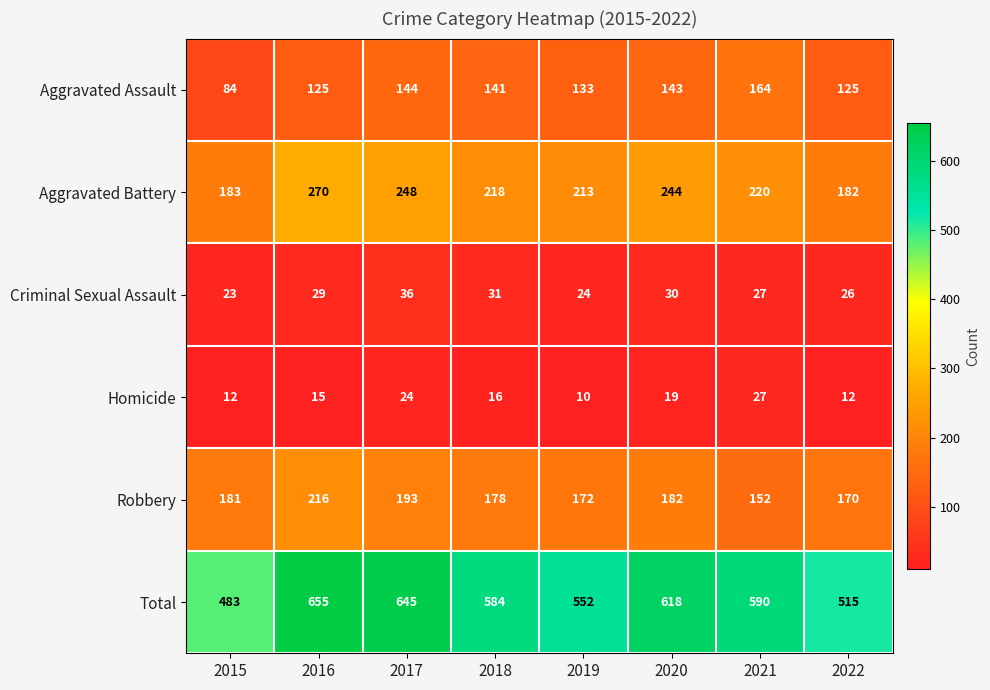

Which category has the lowest value across all series?

2019